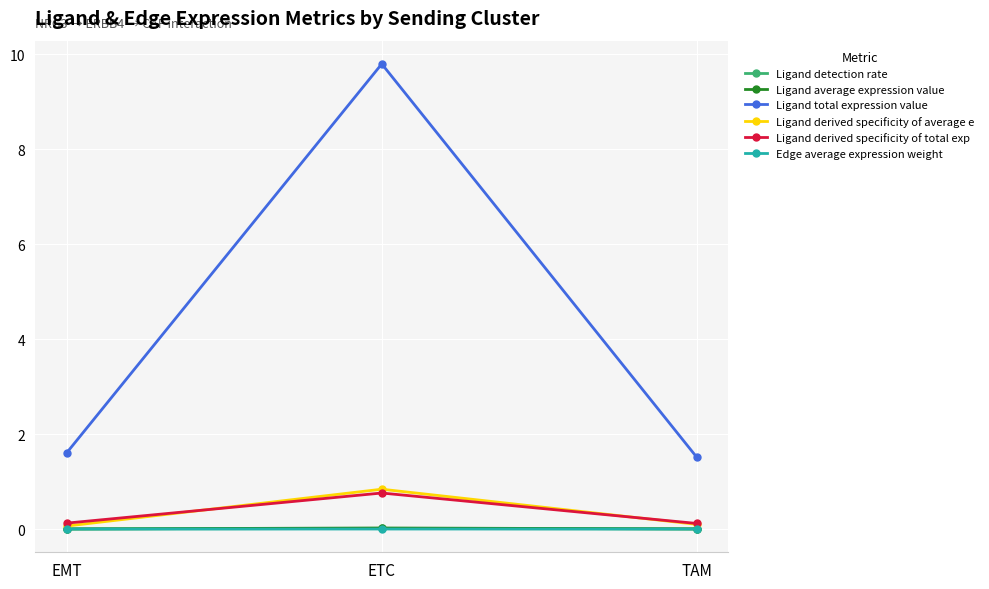

What is the minimum value for Ligand total expression value?

1.5